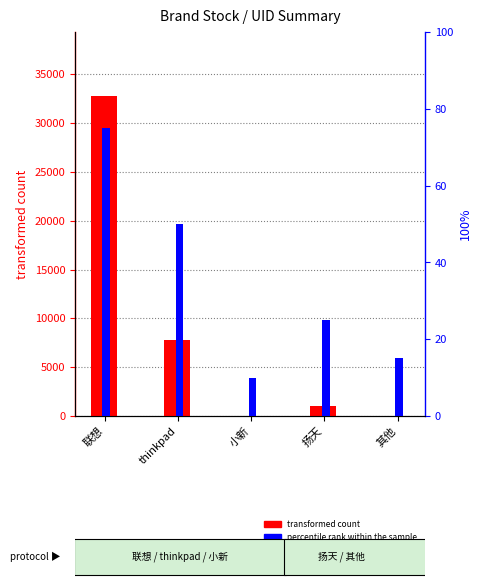

Is it true that transformed count equals 33 at 其他?

False